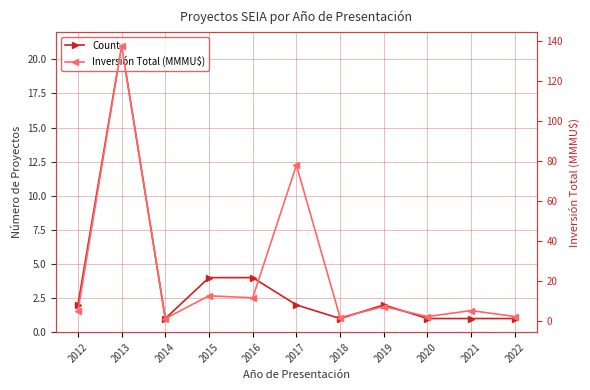

What is the difference between the second highest and minimum values in the Count series?

3.0